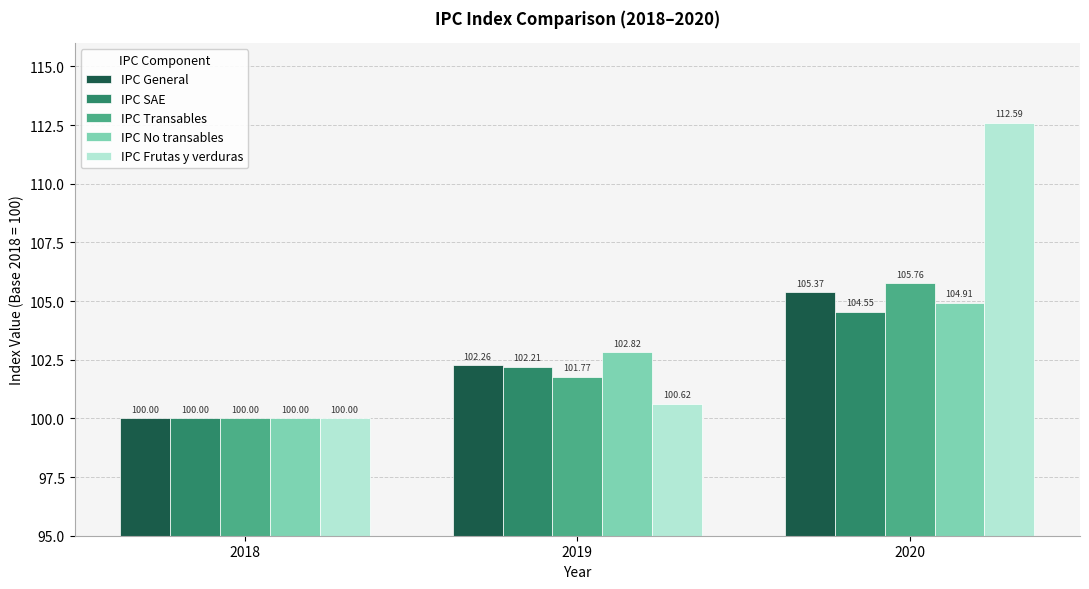

How many groups of bars are there?

3